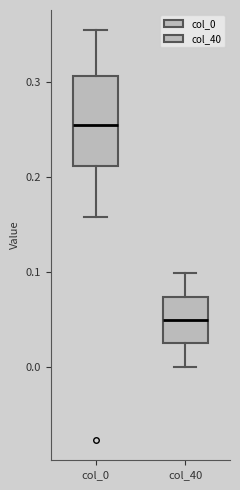

Which box is the tallest, from its lower edge to its upper edge?

col_0